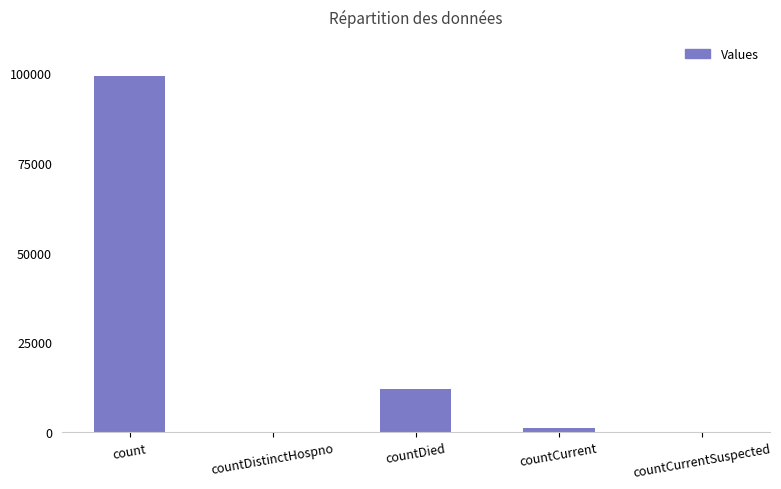

Count the number of data series in this chart.

1